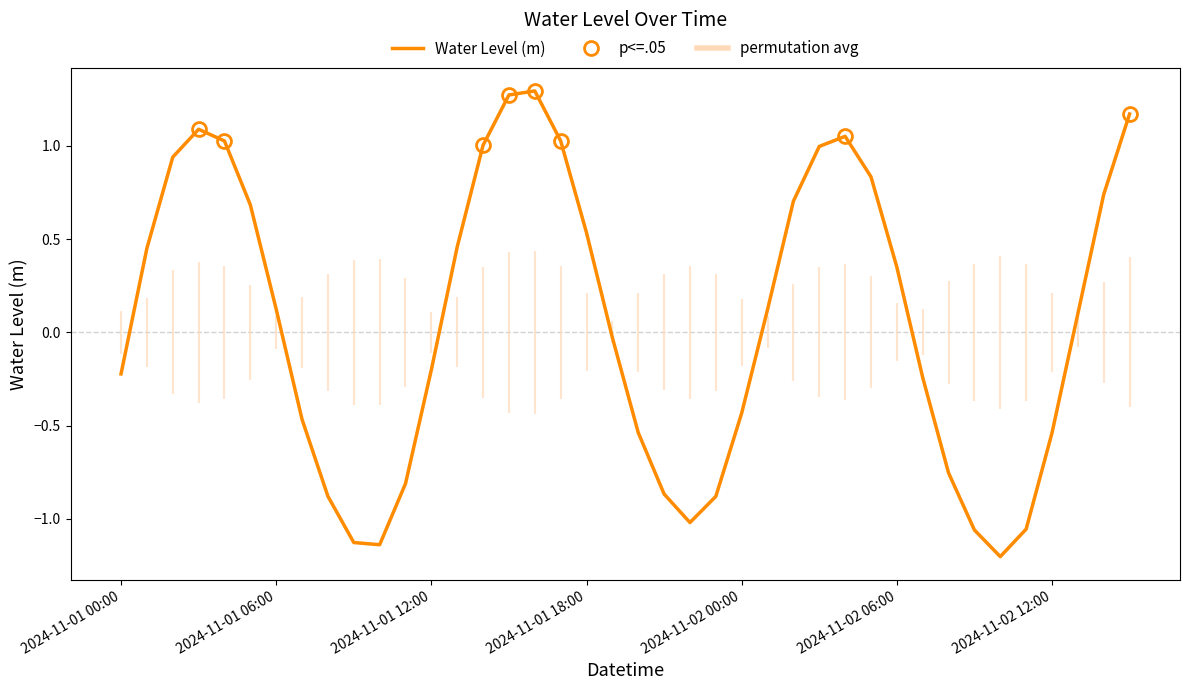

How many lines are shown in the chart?

1